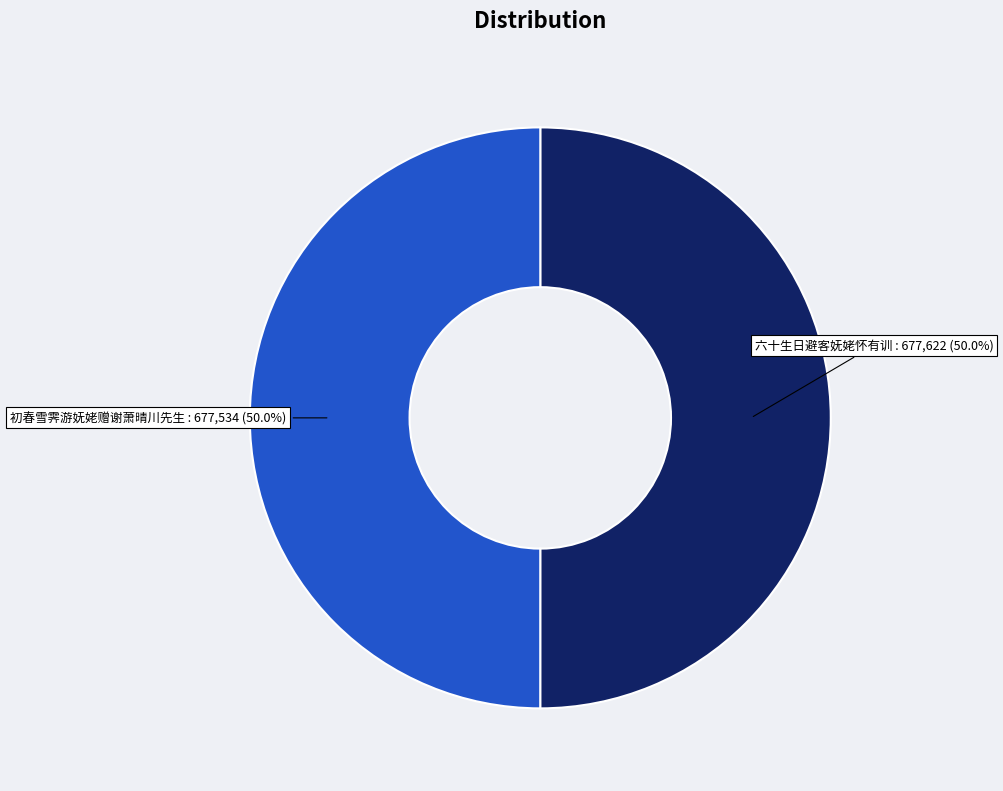

What is the ratio of the value at 六十生日避客妩姥怀有训 to the value at 初春雪霁游妩姥赠谢萧晴川先生?

1.0